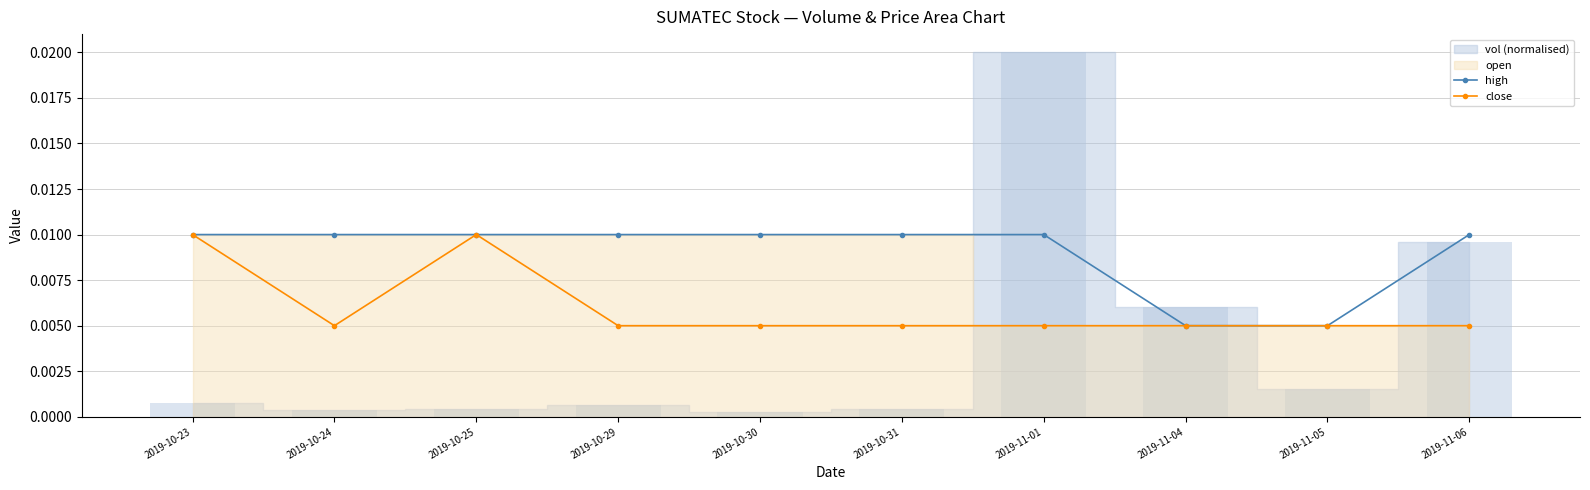

The value of close at 2019-10-24 is 0.0. True or false?

True